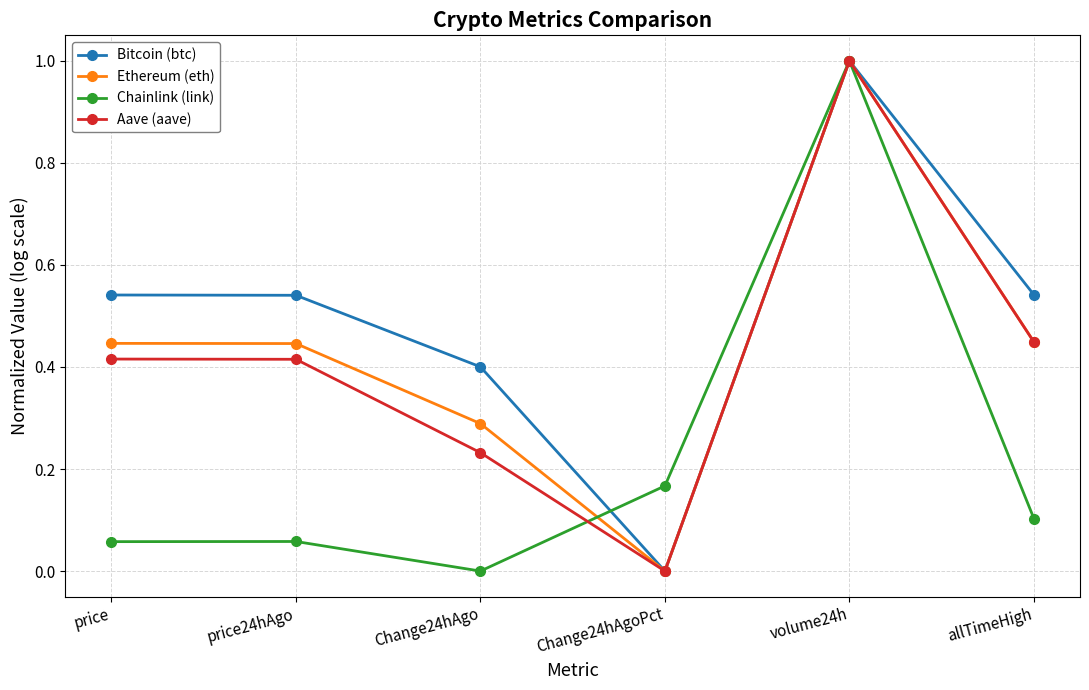

Which category has the highest value in the Bitcoin (btc) series?

volume24h